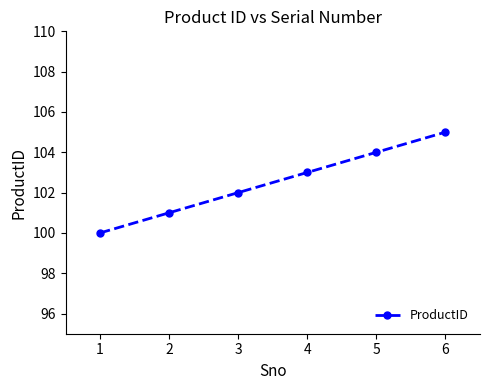

What is the change in value from 5 to 6?

+1